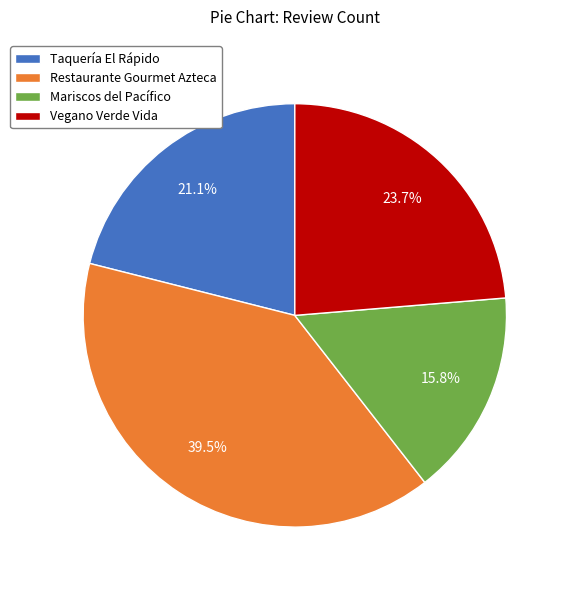

Which category has the smallest portion of the pie?

Mariscos del Pacífico